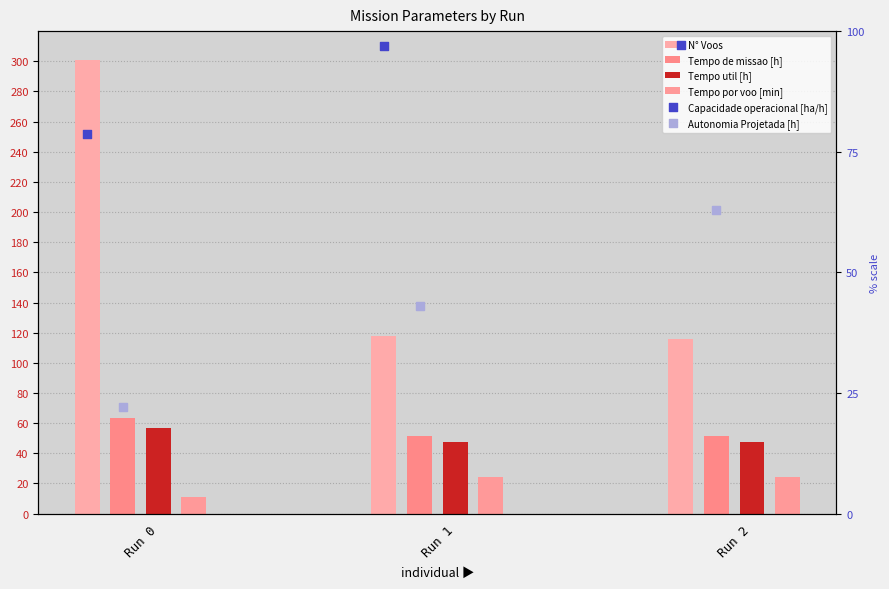

Which series has the largest Y range (max minus min)?

N° Voos